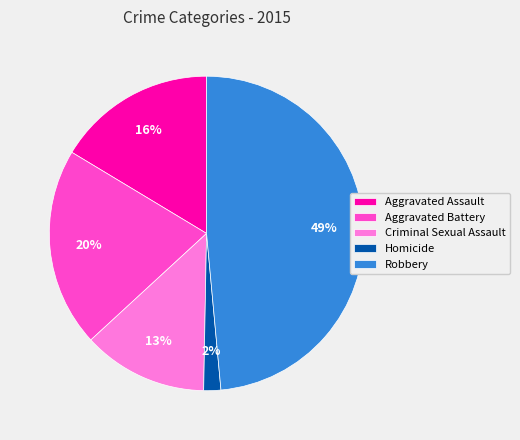

What is the smallest slice in the pie chart?

Homicide